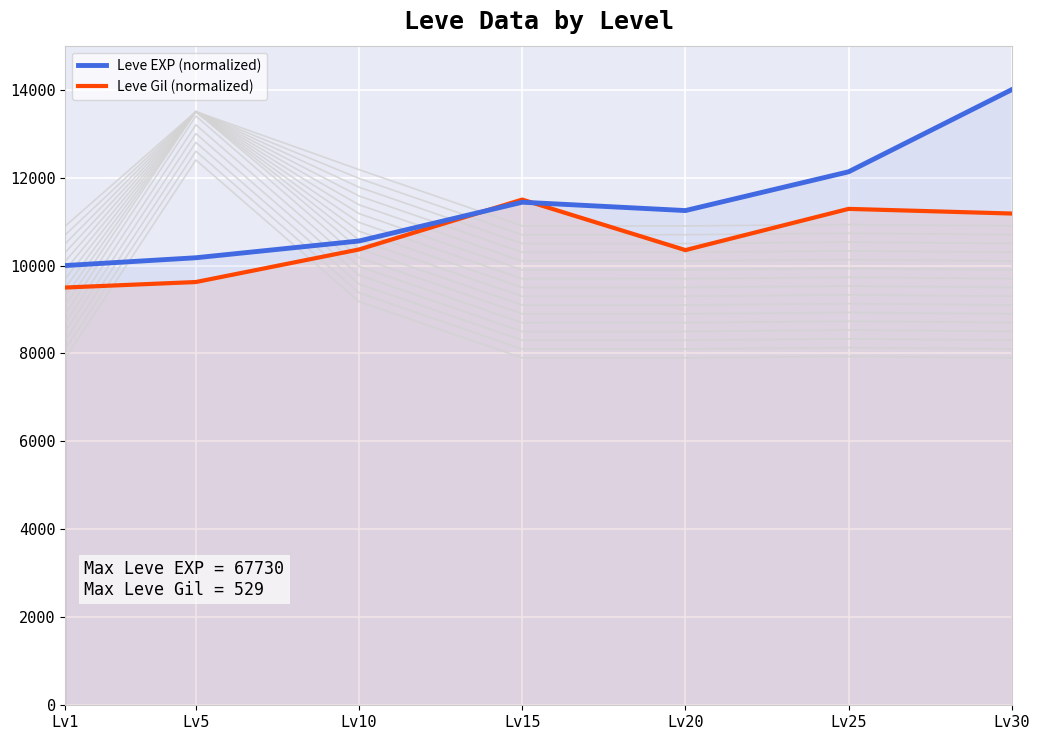

At which label is Leve EXP (normalized) closest to 12000?

Lv25